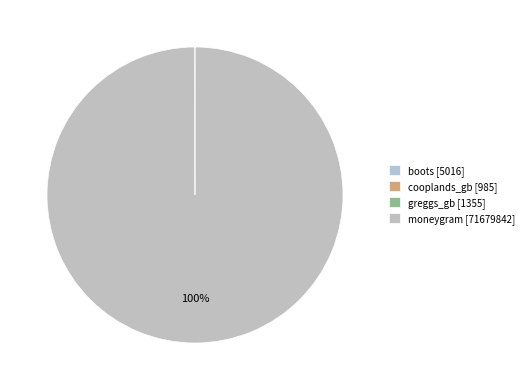

What percentage is NOT represented by boots?

100.0%